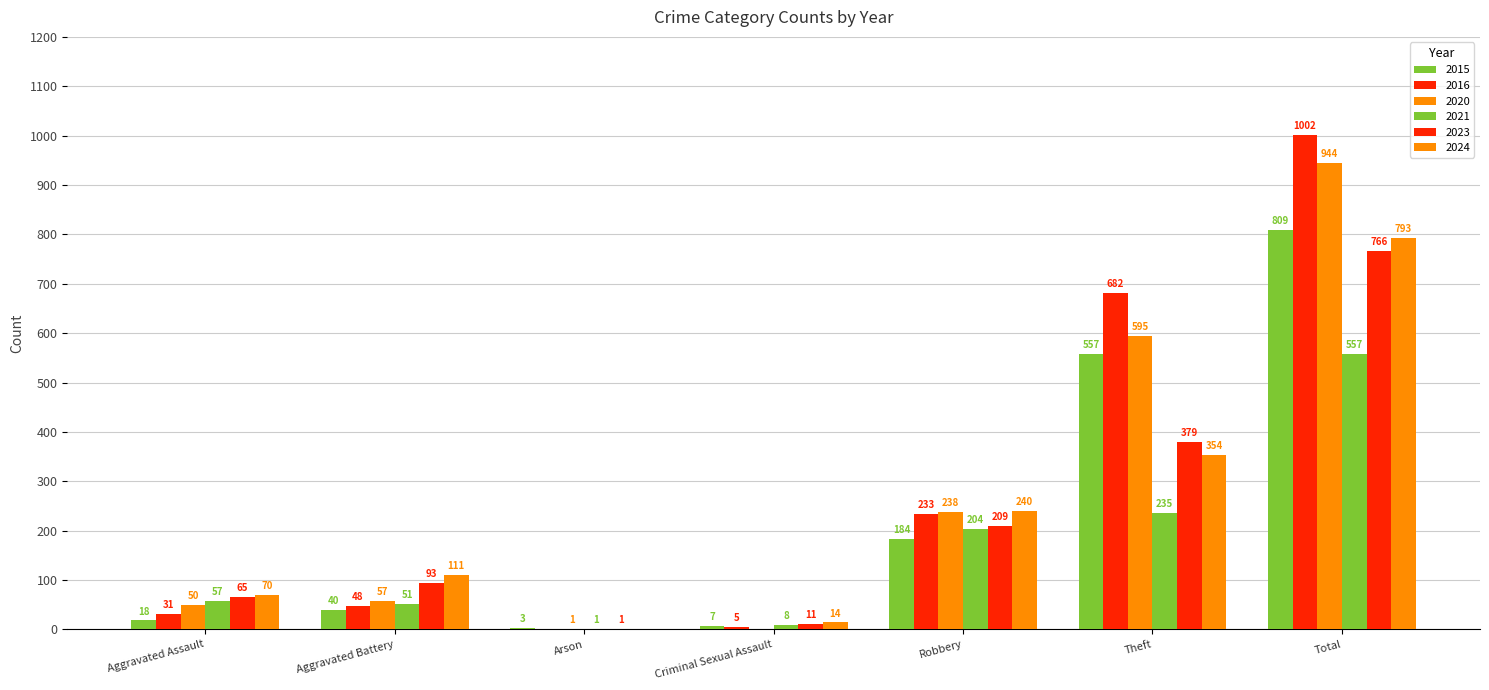

Is it true that 2021 equals 97 at Aggravated Assault?

False